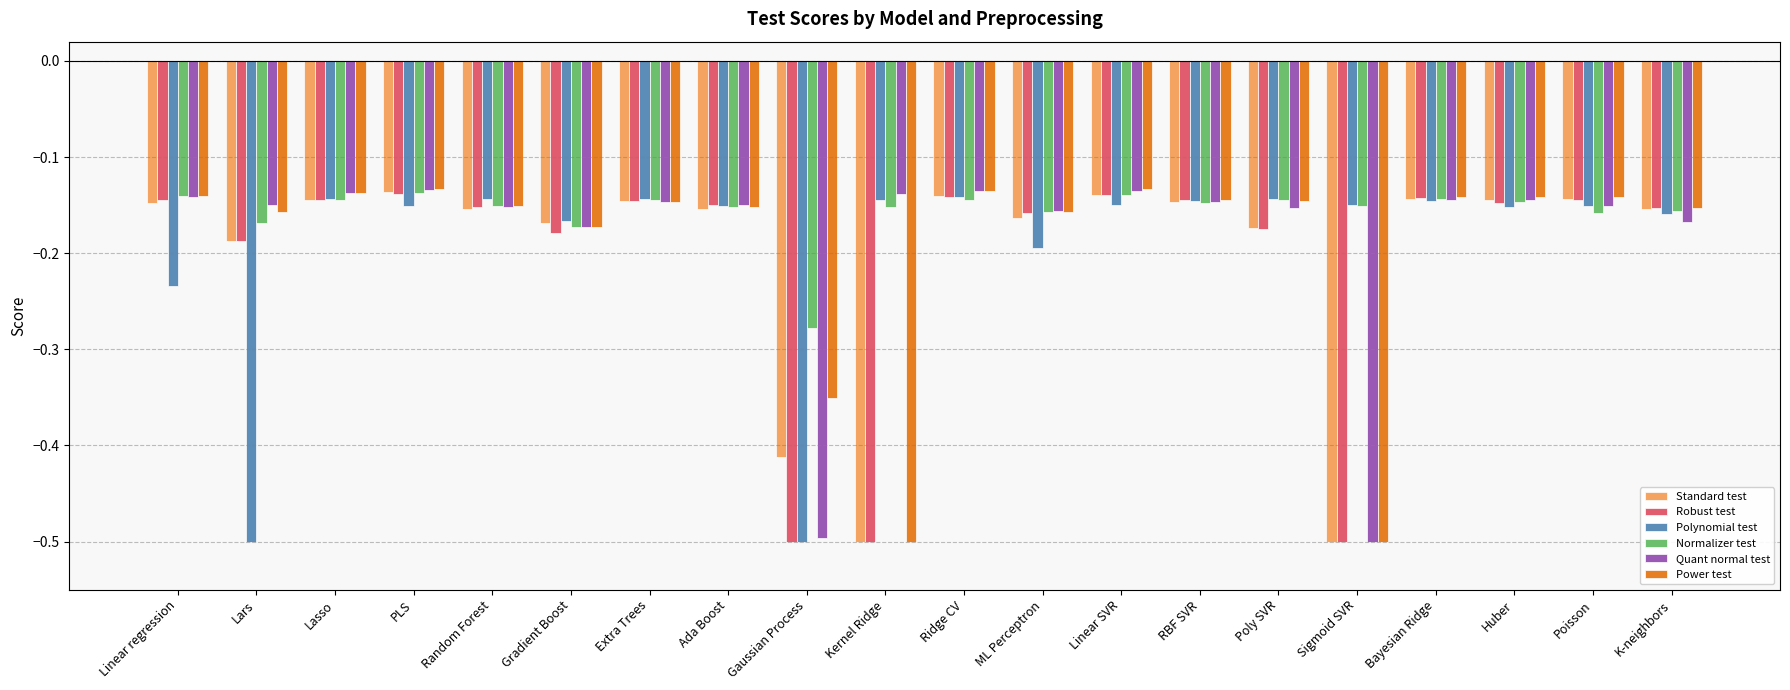

True or false: Quant normal test has a value of -0.2 at Poly SVR.

True